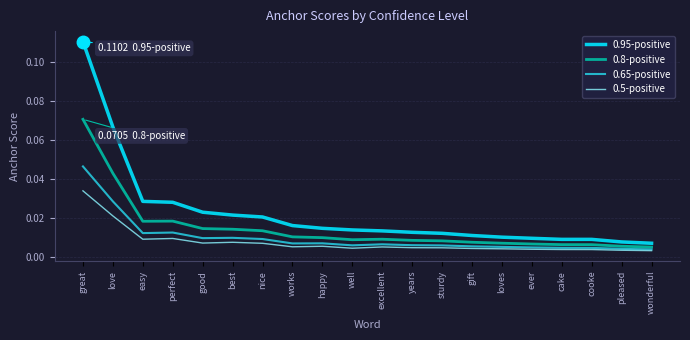

At which category is the sum across all series the highest?

great